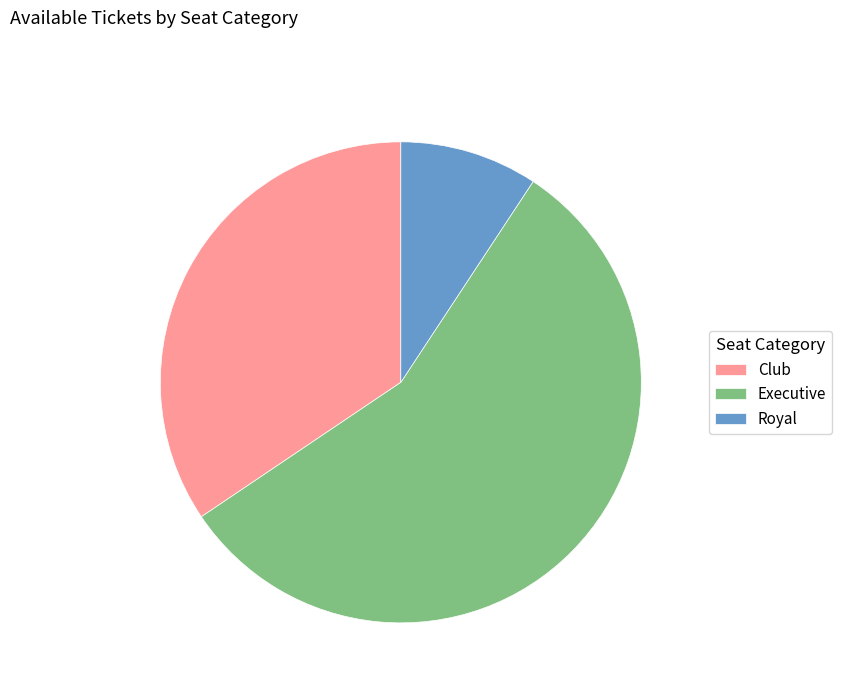

How many segments does this pie chart have?

3